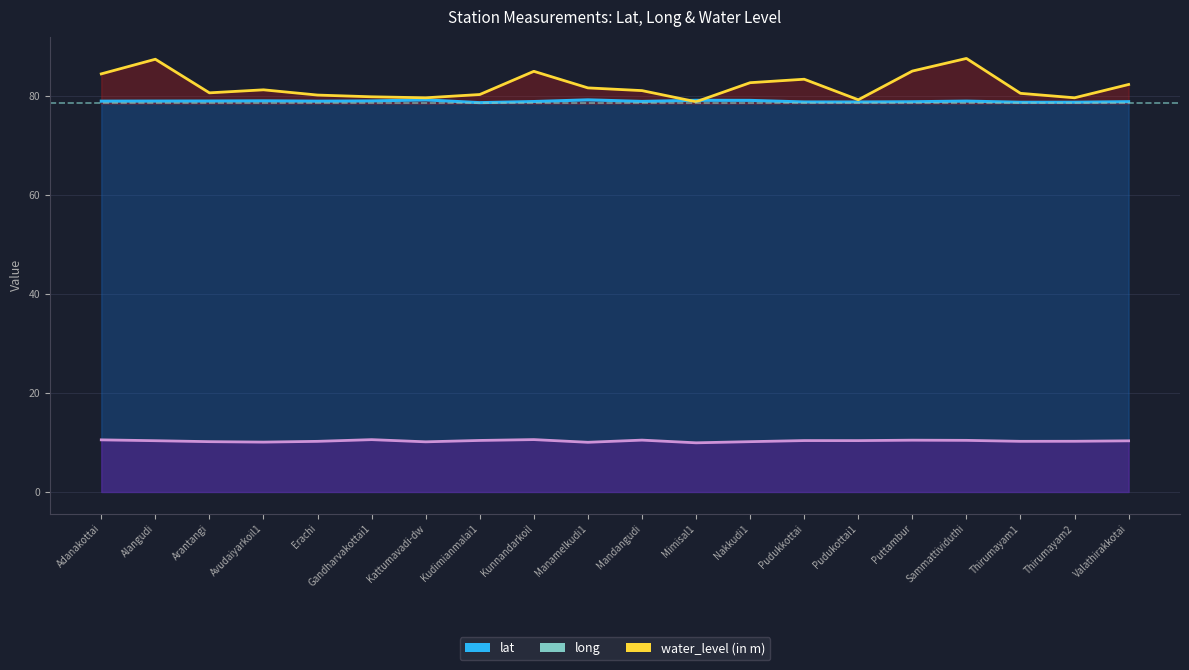

What is the spread (max minus min) of values at Nakkudi1?

72.5